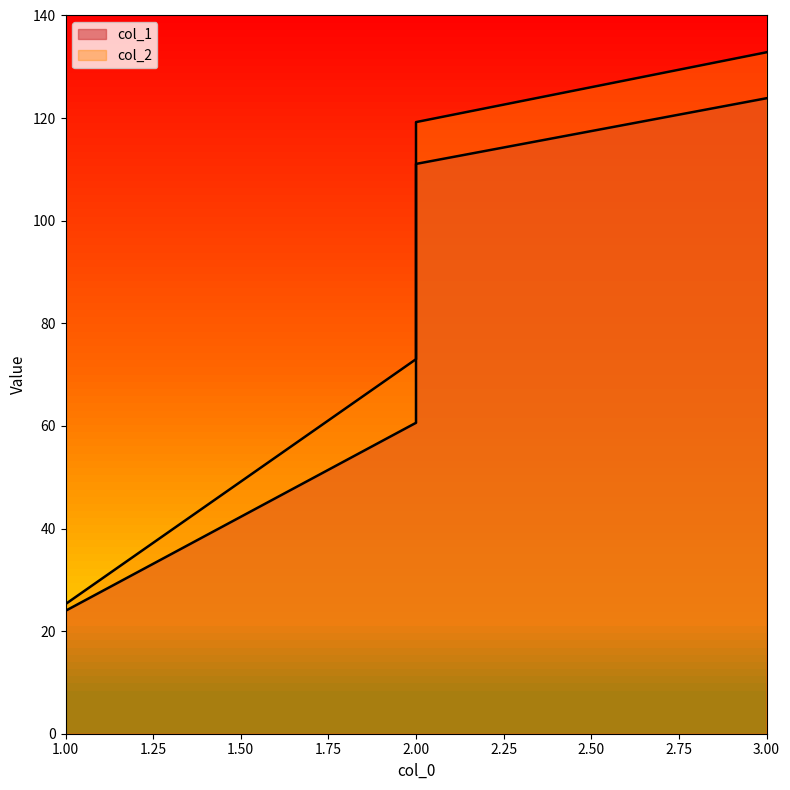

Which series has the widest spread of values?

col_2